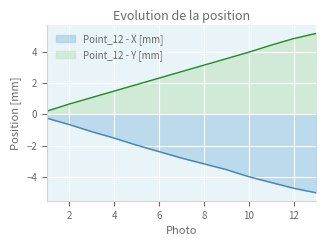

What is the value of the Point_12 - Y [mm] point at the 5th from the left?

1.9